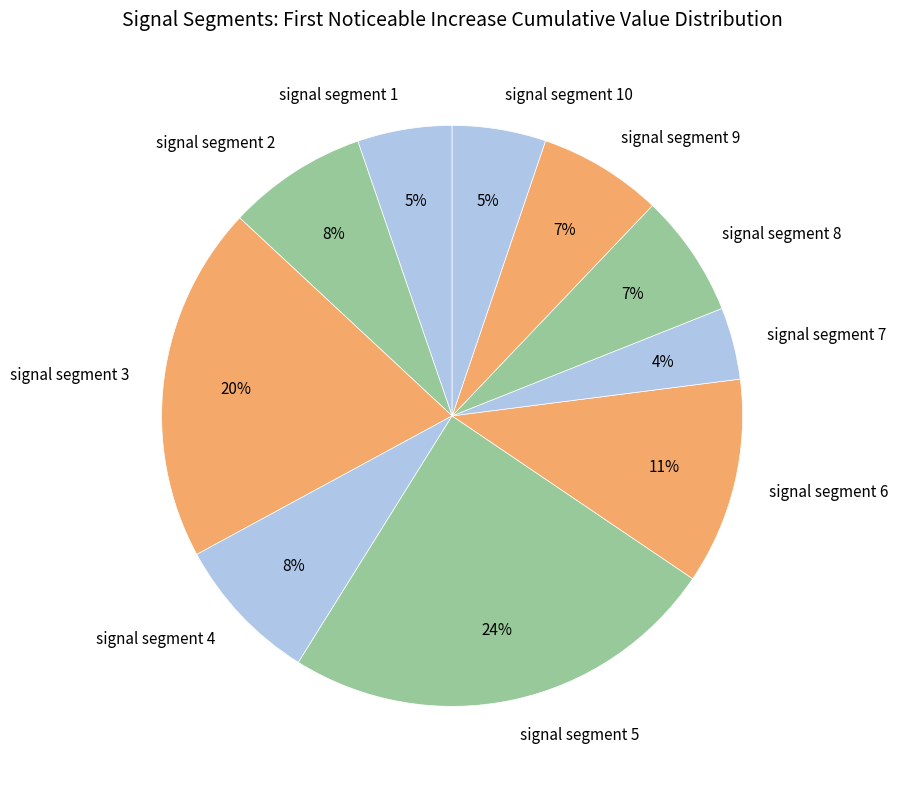

Is there a majority slice in this chart?

No